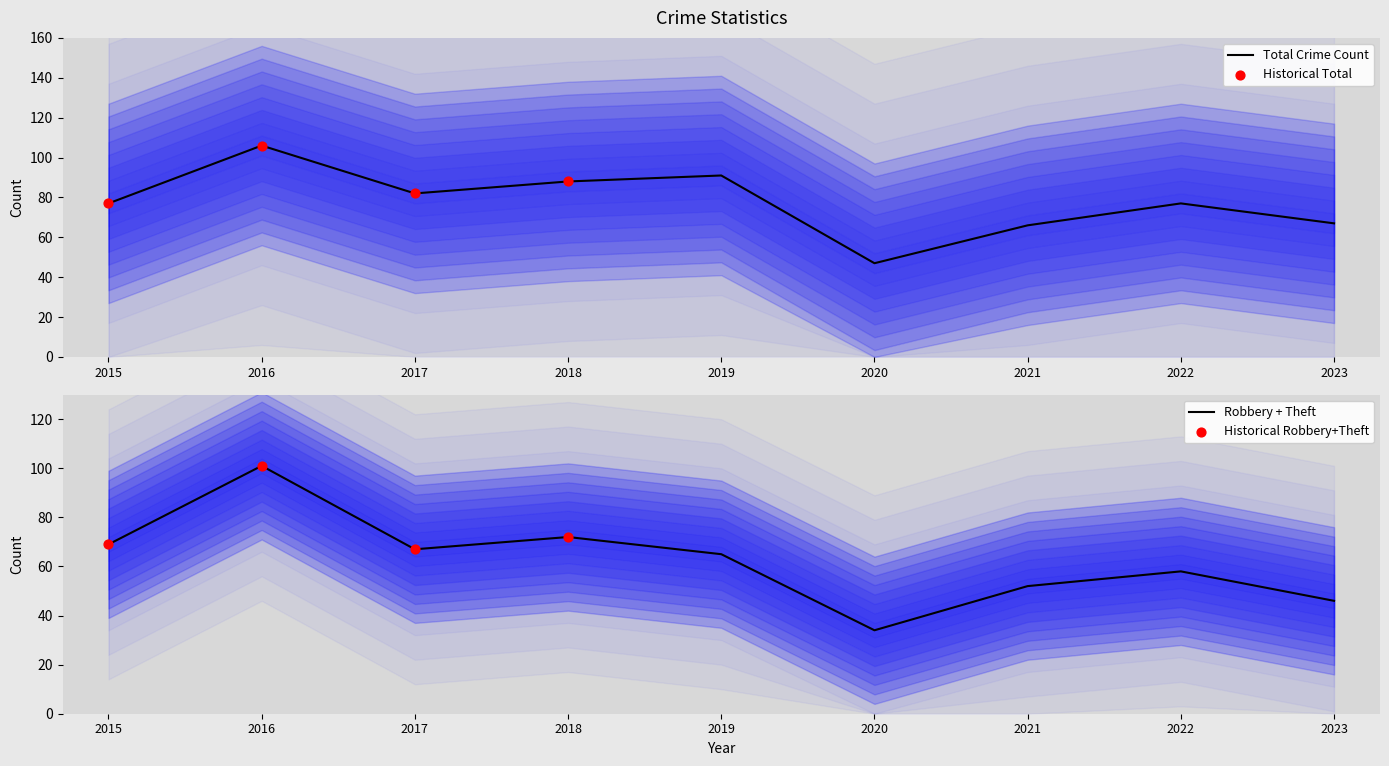

At which category is the sum across all series the highest?

2016